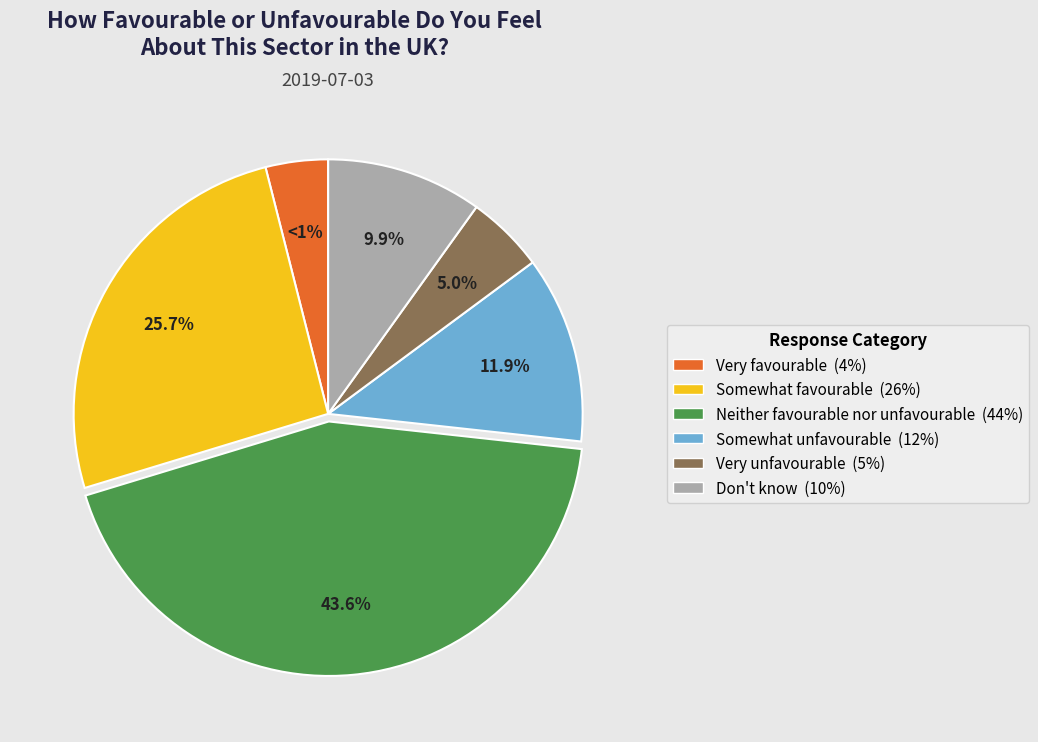

Rank the categories by value from lowest to highest.

Very favourable, Very unfavourable, Don't know, Somewhat unfavourable, Somewhat favourable, Neither favourable nor unfavourable